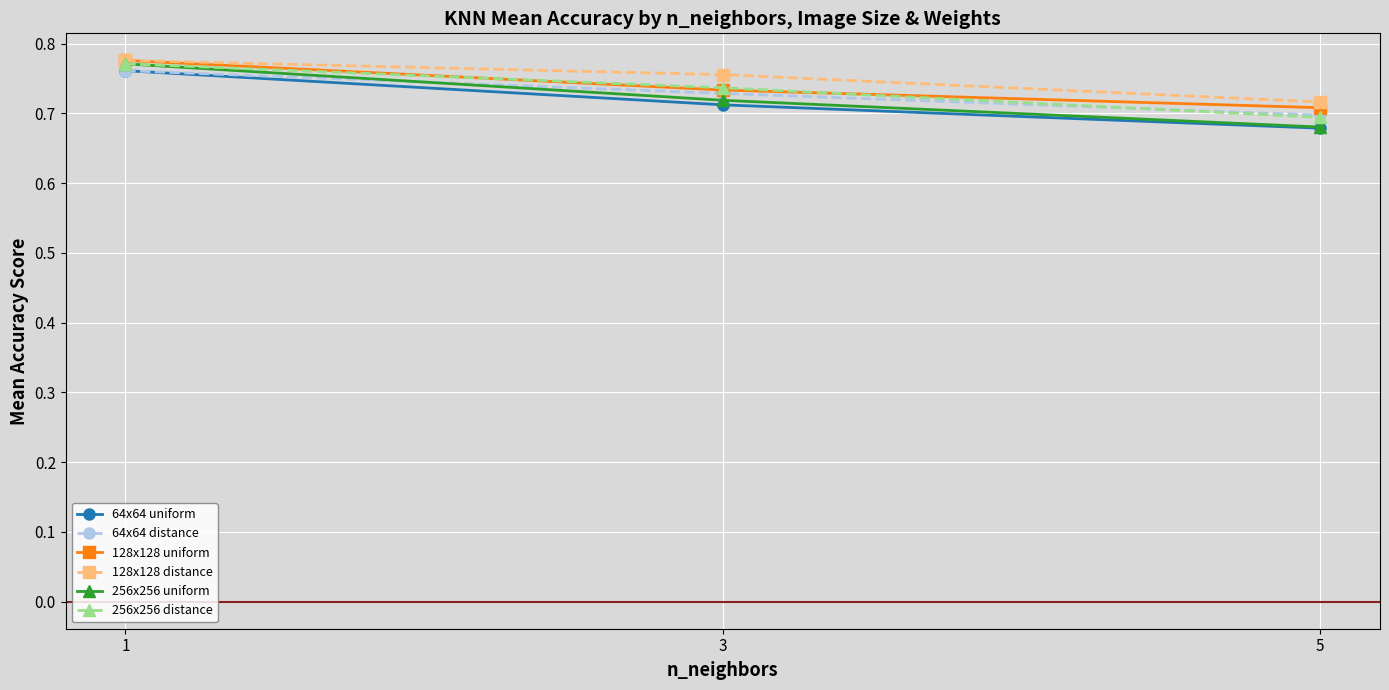

What are all the series names shown in the legend?

64x64 uniform, 64x64 distance, 128x128 uniform, 128x128 distance, 256x256 uniform, 256x256 distance